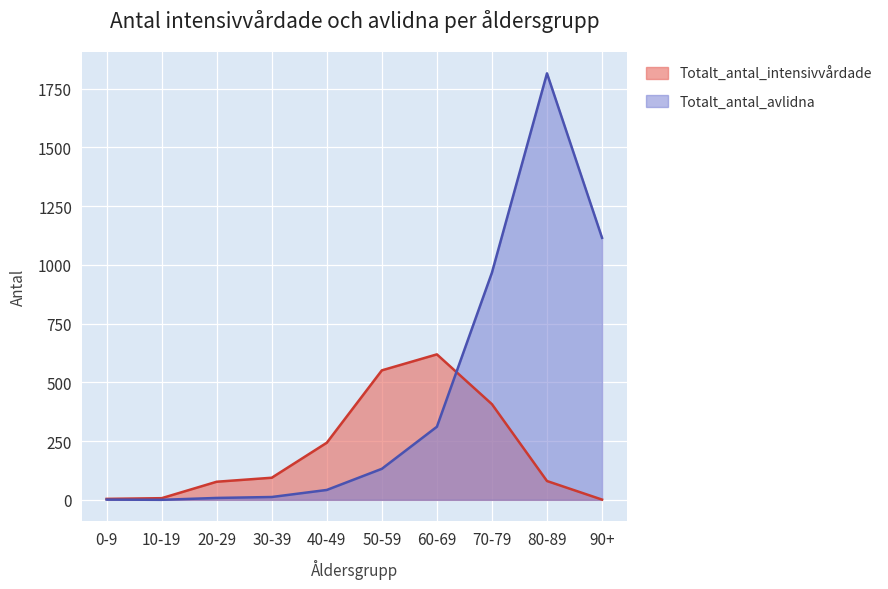

Rank the series at 40-49 from lowest to highest value.

Totalt_antal_avlidna, Totalt_antal_intensivvårdade